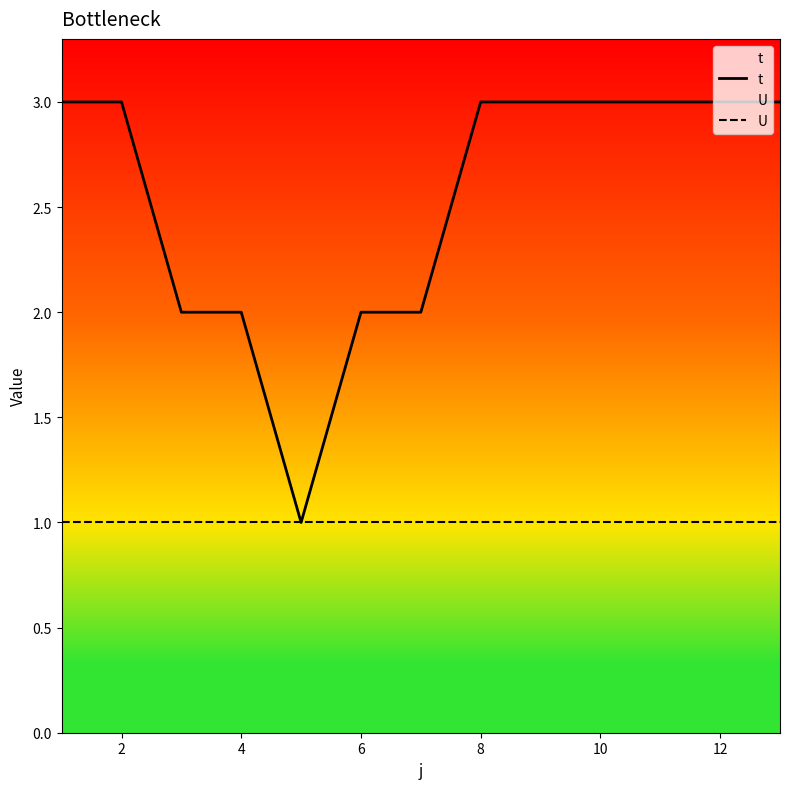

Which series has the largest total across all categories?

t